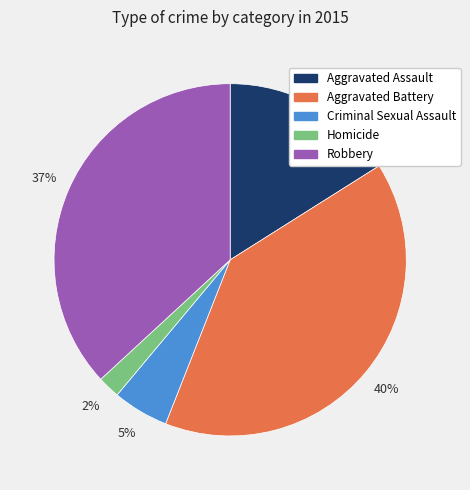

How many slices are in this pie chart?

5